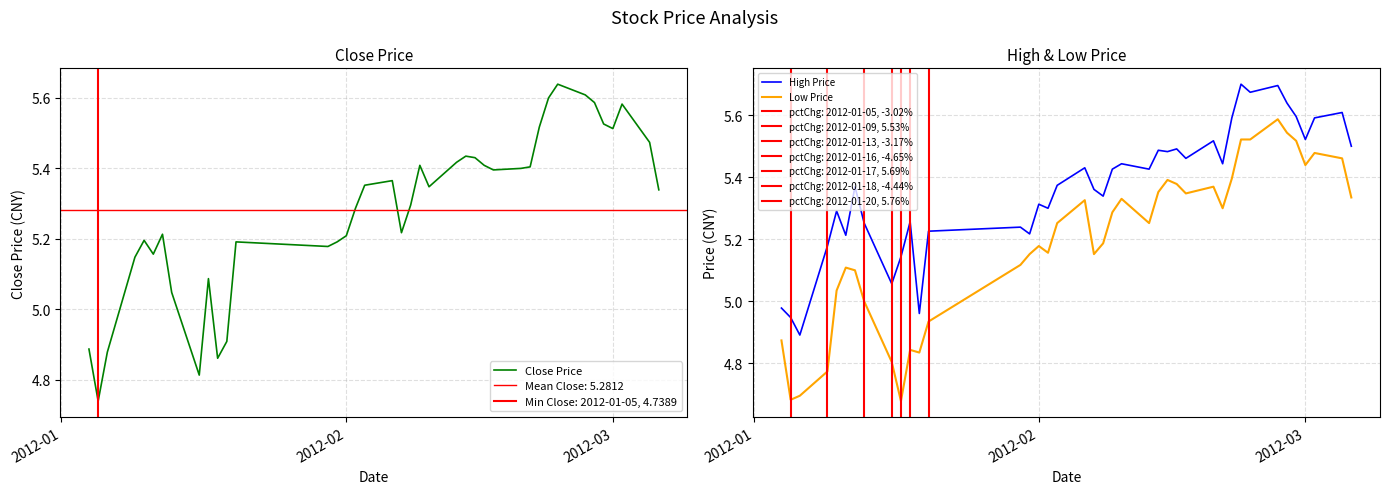

How many lines are shown in the chart?

3